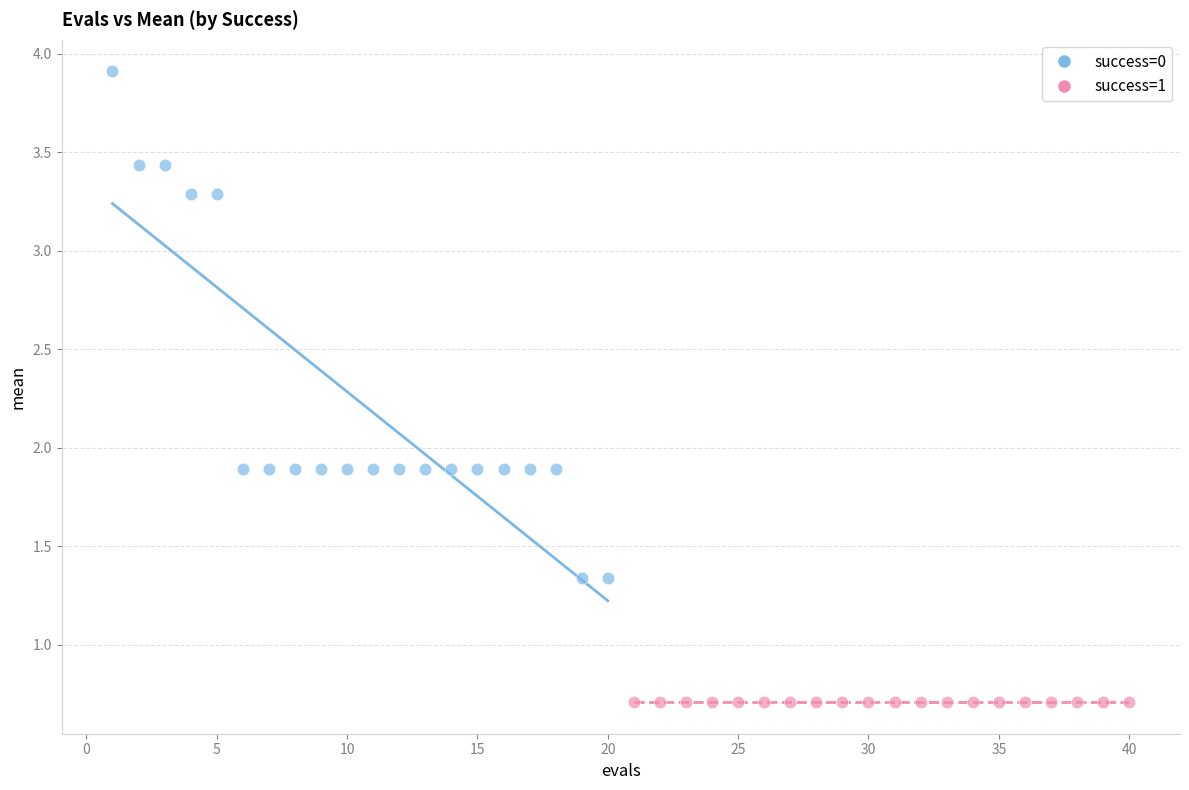

Which series reaches the minimum Y coordinate?

success=1